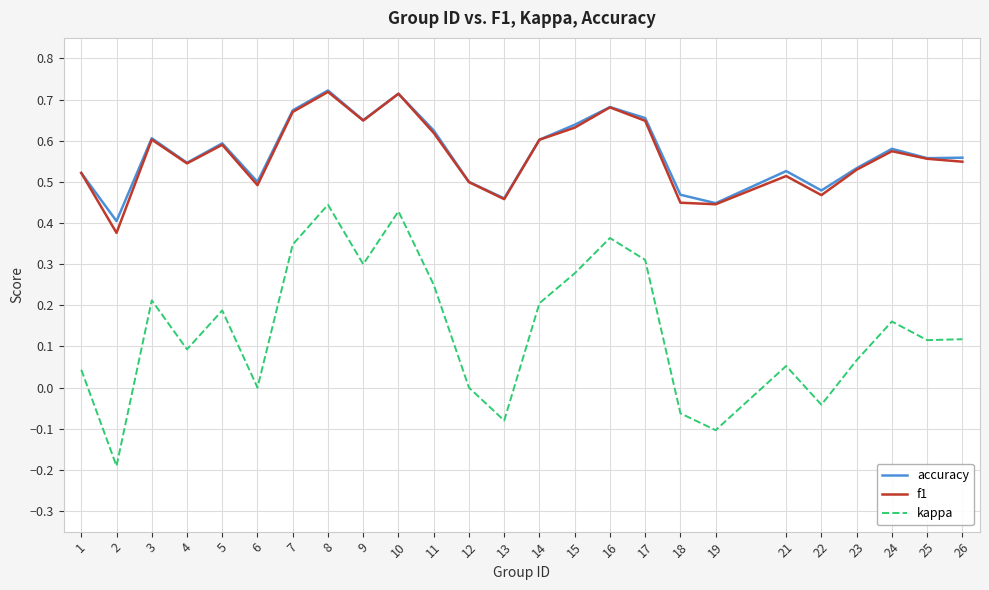

True or false: accuracy and kappa intersect in this chart.

False